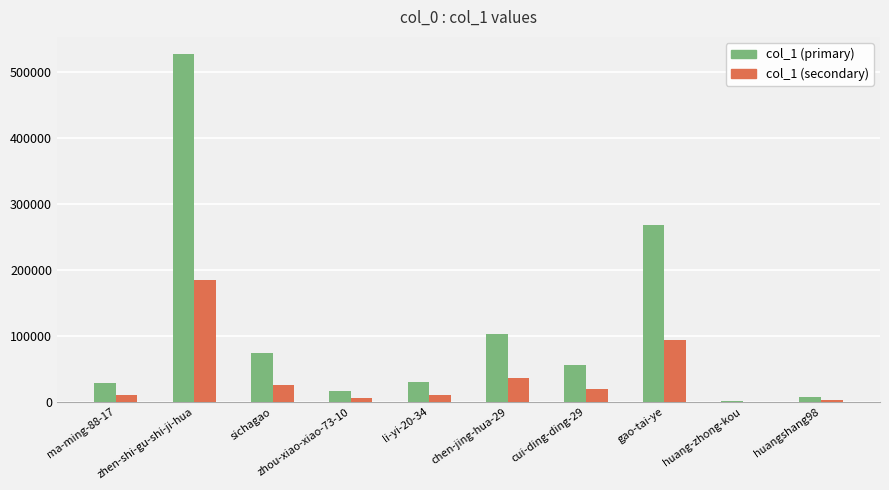

The value of col_1 (primary) at sichagao is 127094.9. True or false?

False